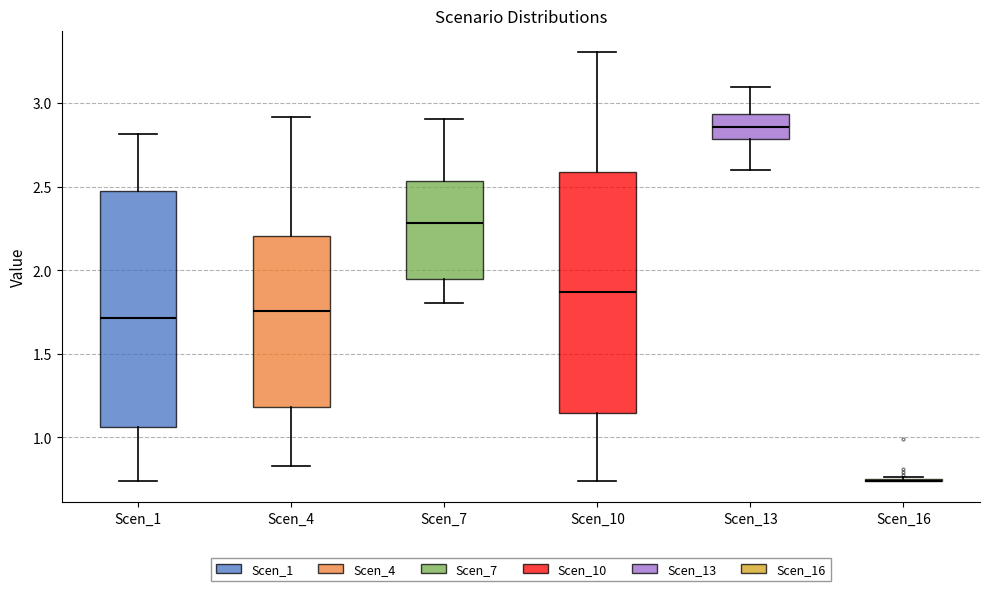

Where does the upper whisker of the box for Scen_4 end on the y-axis? The values are not printed on the chart, so give them approximately, as read against the axis.

2.90